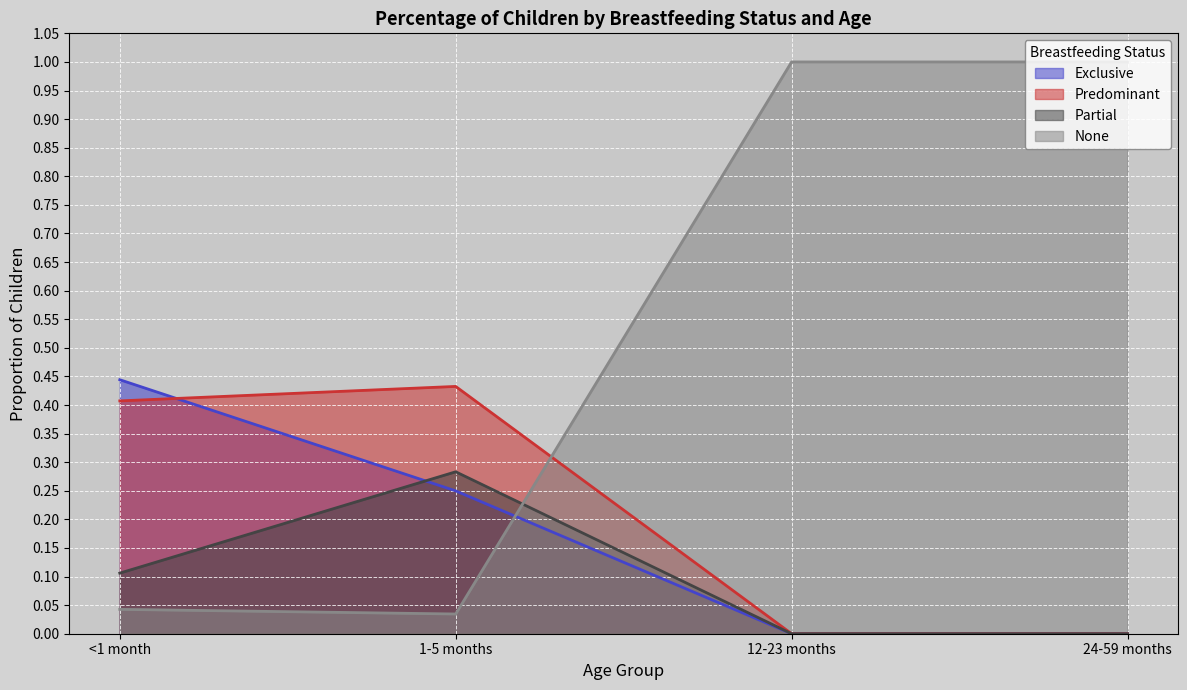

At 24-59 months, list the series in order from largest to smallest.

None, Exclusive, Predominant, Partial